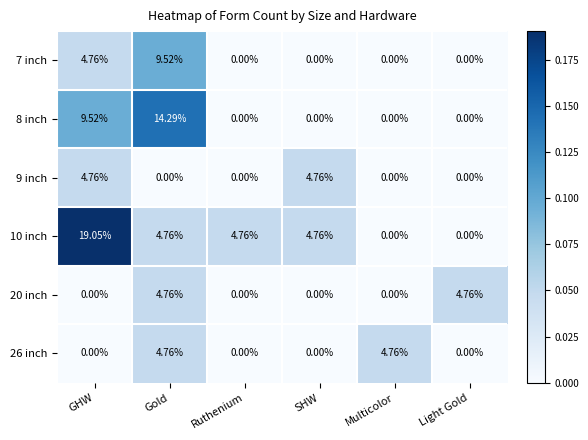

Is the value of 26 inch at Multicolor greater than the value of 8 inch at GHW?

No